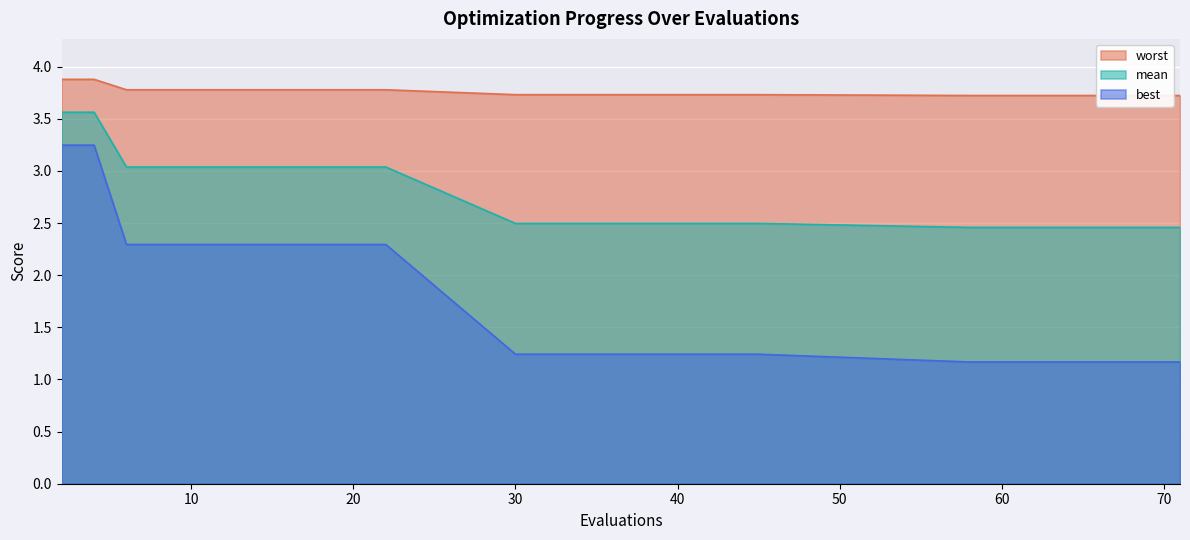

True or false: mean and worst intersect in this chart.

False